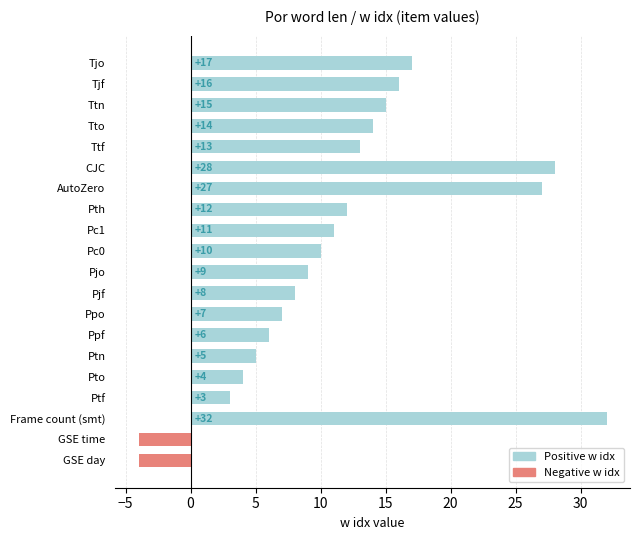

Reading bottom to top, what are all the values shown in this chart?

-4	-4	32	3	4	5	6	7	8	9	10	11	12	27	28	13	14	15	16	17